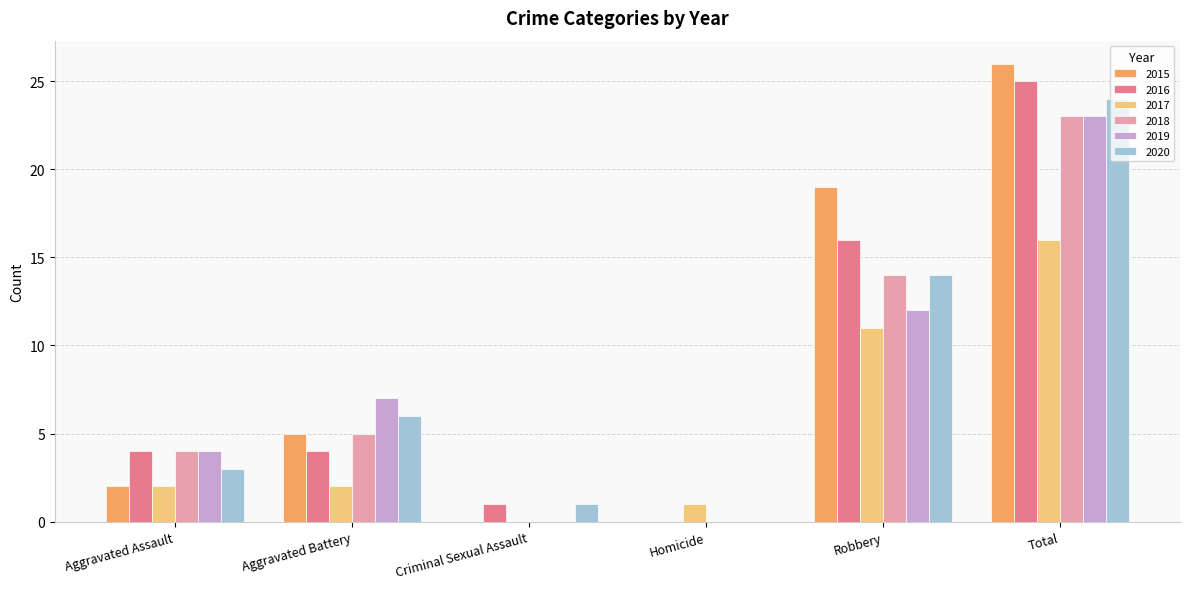

Reading left to right, extract all data points from this chart.

2015: 2	5	0	0	19	26
2016: 4	4	1	0	16	25
2017: 2	2	0	1	11	16
2018: 4	5	0	0	14	23
2019: 4	7	0	0	12	23
2020: 3	6	1	0	14	24